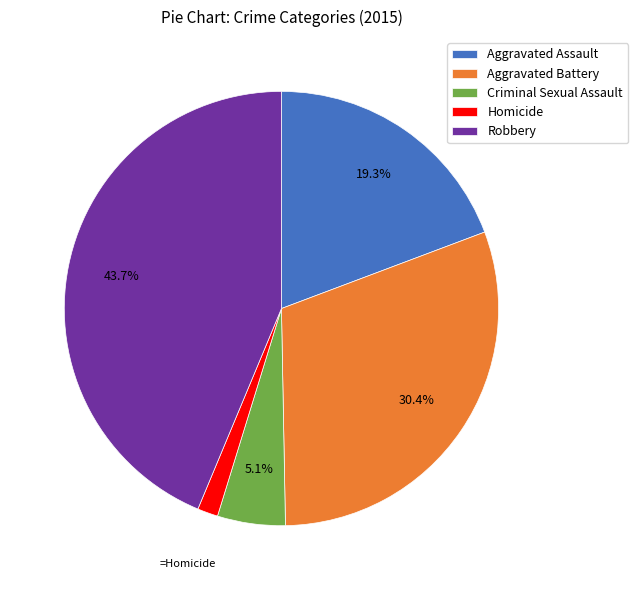

What percentage is NOT represented by Criminal Sexual Assault?

94.9%